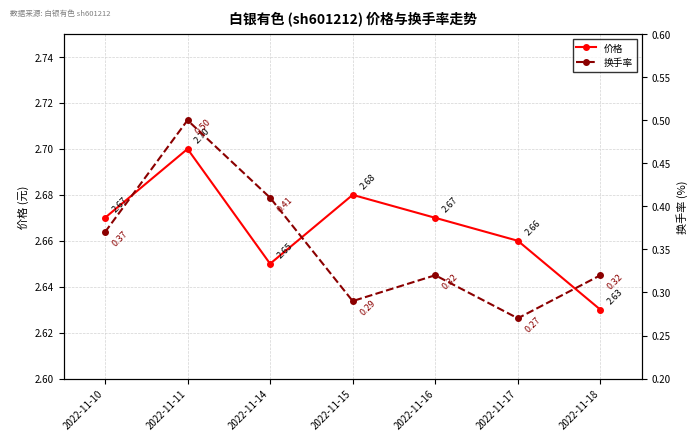

Which label corresponds to the smallest value in the chart?

2022-11-17